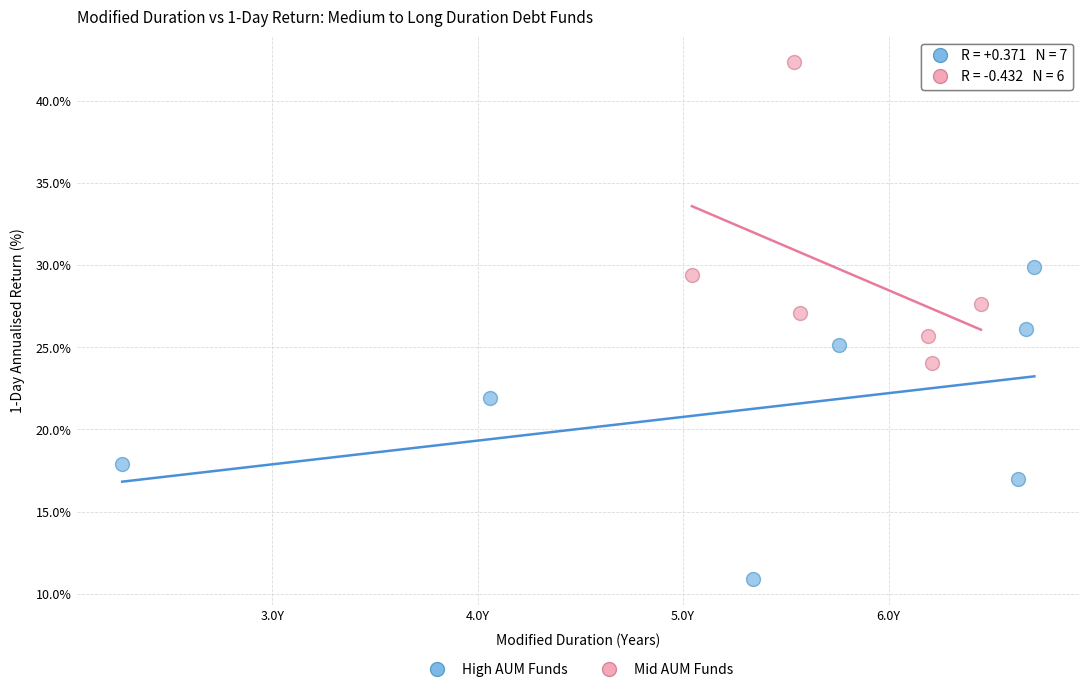

Which series reaches the minimum Y coordinate?

High AUM Funds